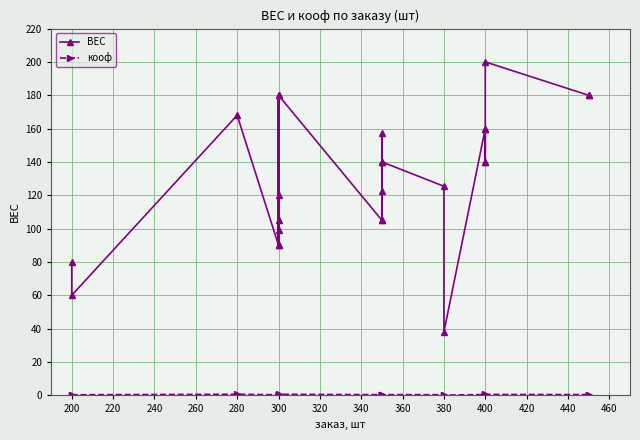

What is the spread (max minus min) of values at 300?

89.7